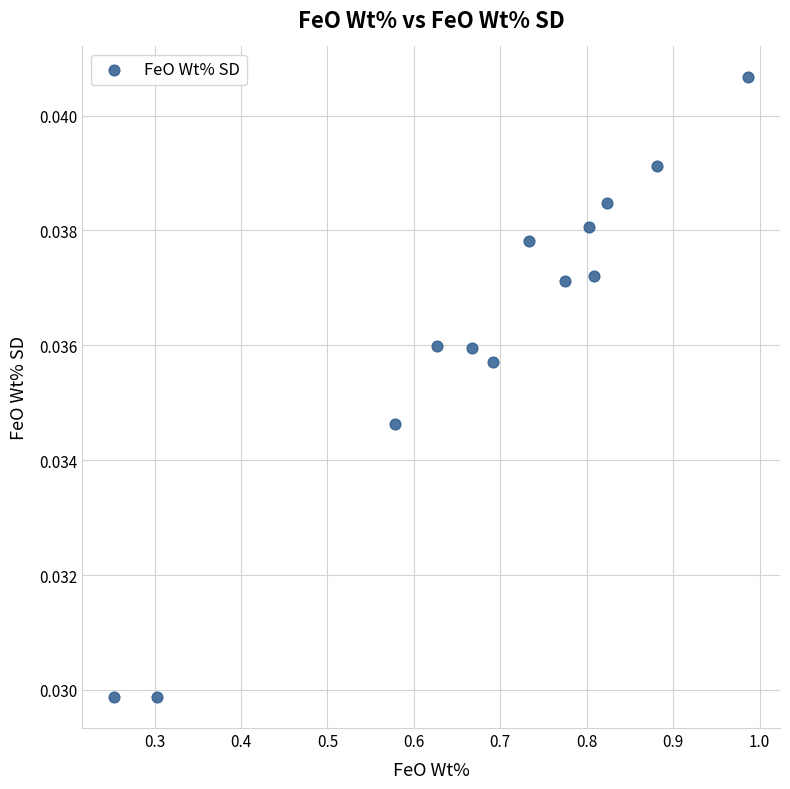

What is the range of X values (max minus min)?

0.7